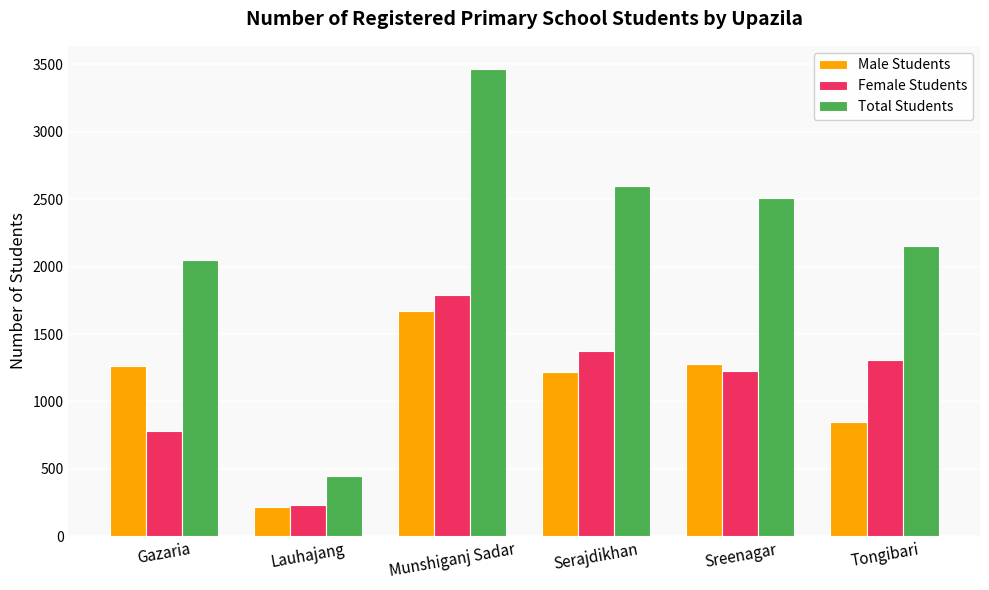

What is the value of the Female Students bar at the 3rd from the left?

1793